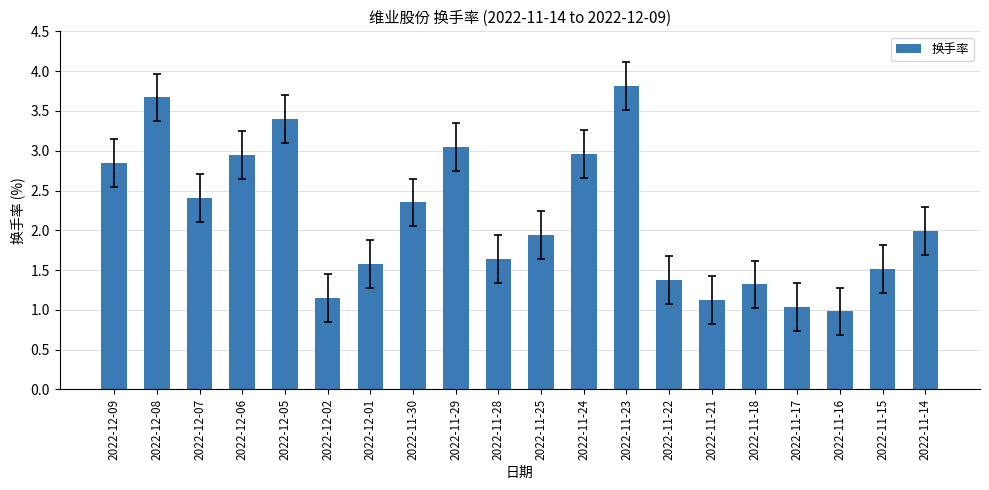

What is the maximum value shown in the chart?

3.8